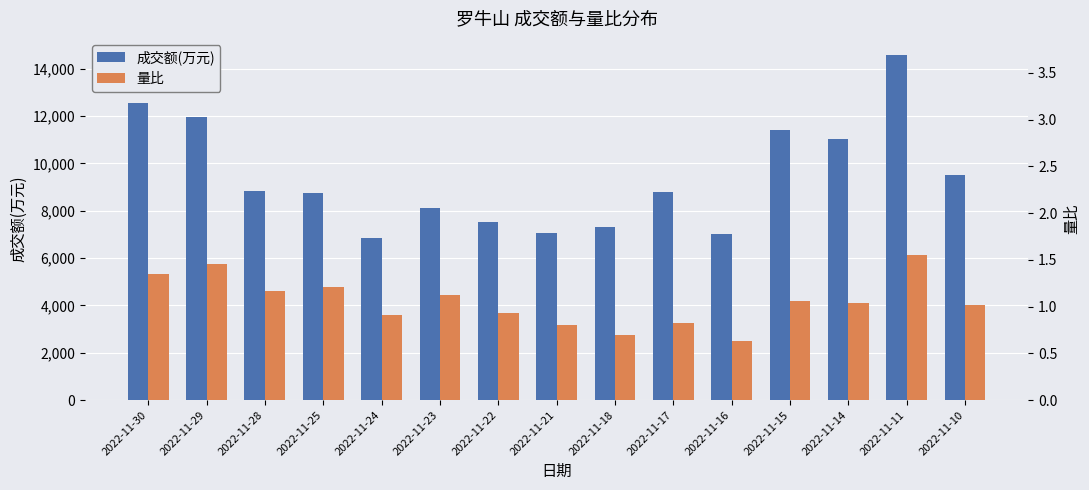

What is the lowest value of the 量比 series?

0.6